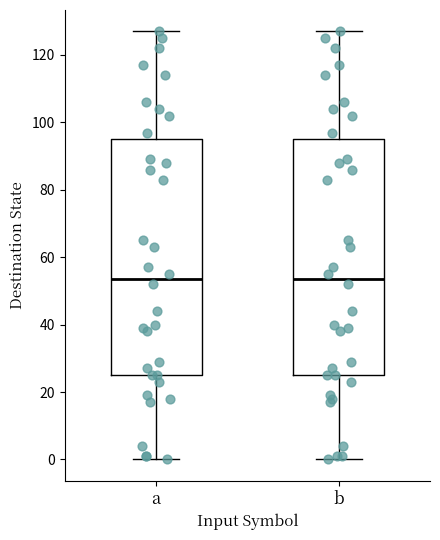

Reading left to right, read every box against the y-axis: the position of its median line, the range the box covers, and the ends of its whiskers. The values are not printed on the chart, so give them approximately, as read against the axis.

a: median 54, box 26 to 96, whiskers 0 to 128
b: median 54, box 26 to 96, whiskers 0 to 128